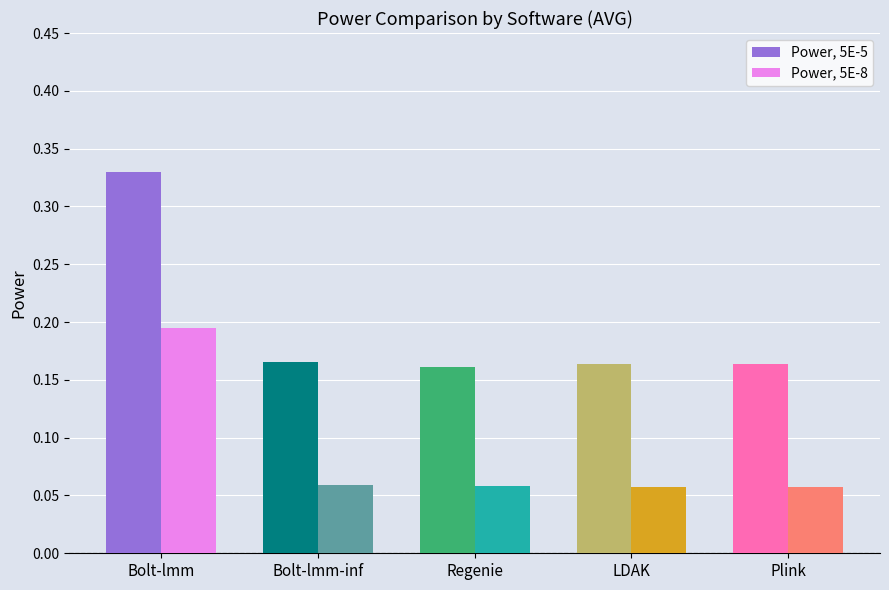

At which category does the chart reach its peak across all series?

Bolt-lmm